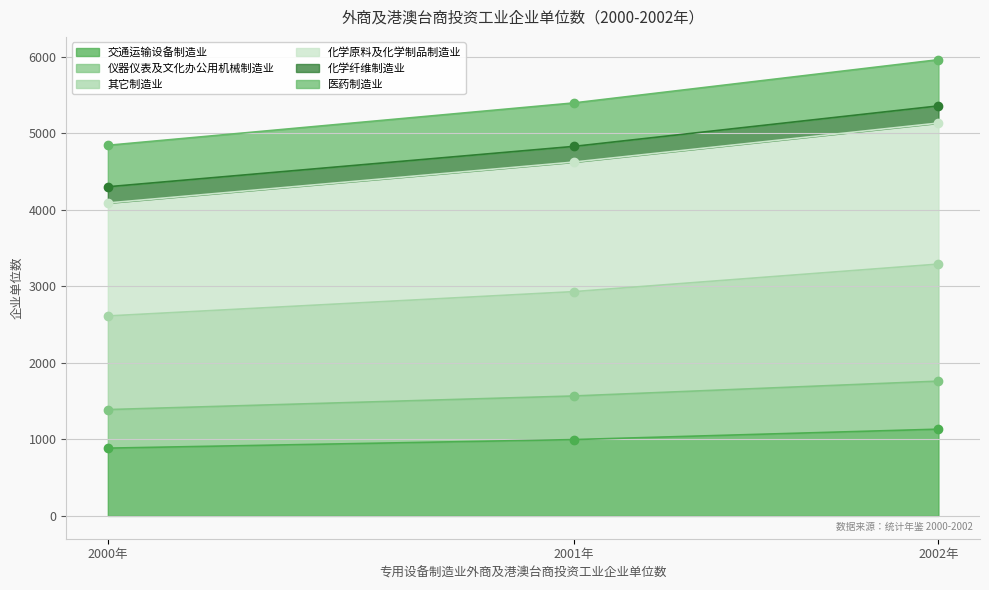

The 仪器仪表及文化办公用机械制造业 series shows 4626 at 2001年. True or false?

True